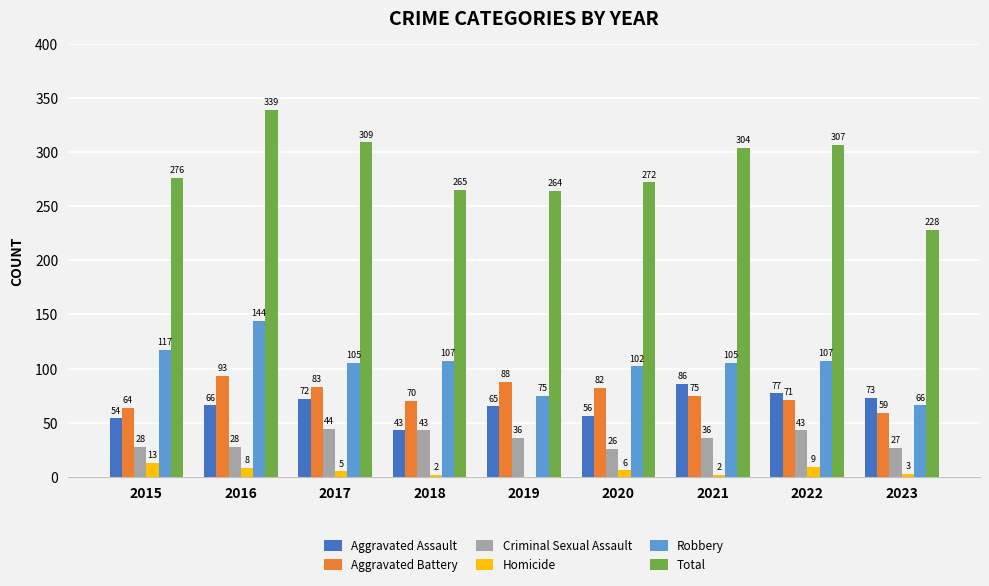

What is the total value across all series at 2015?

552